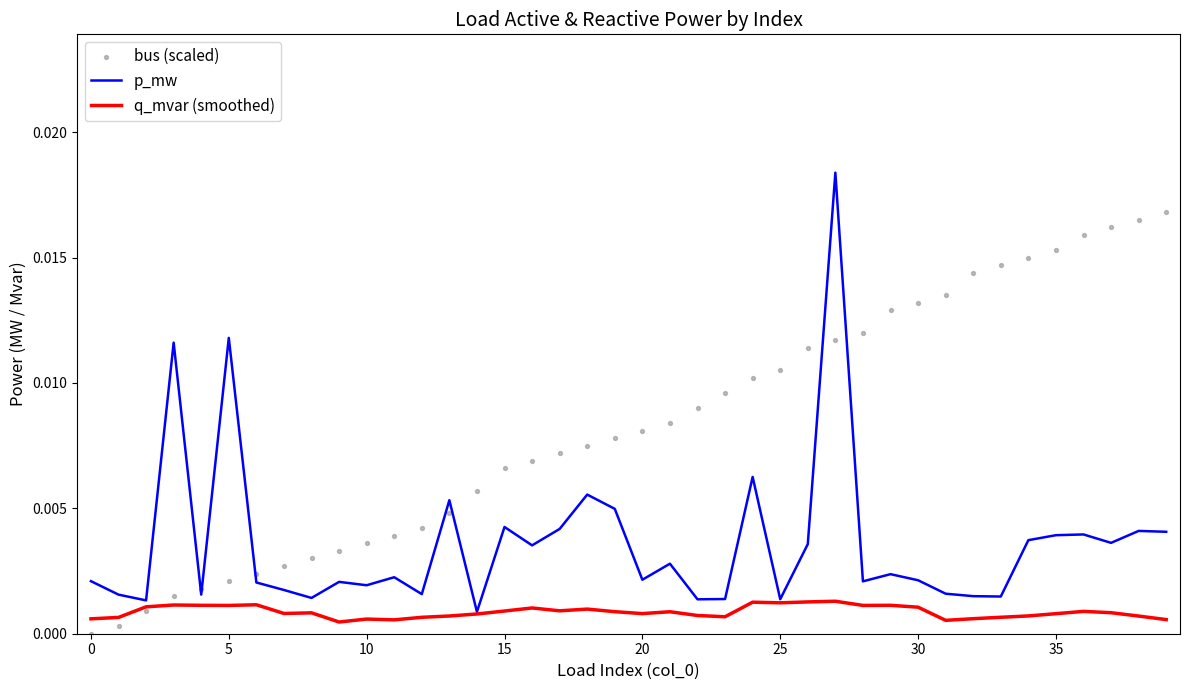

Is the value of p_mw at 29 greater than the value of bus (scaled) at −5?

Yes